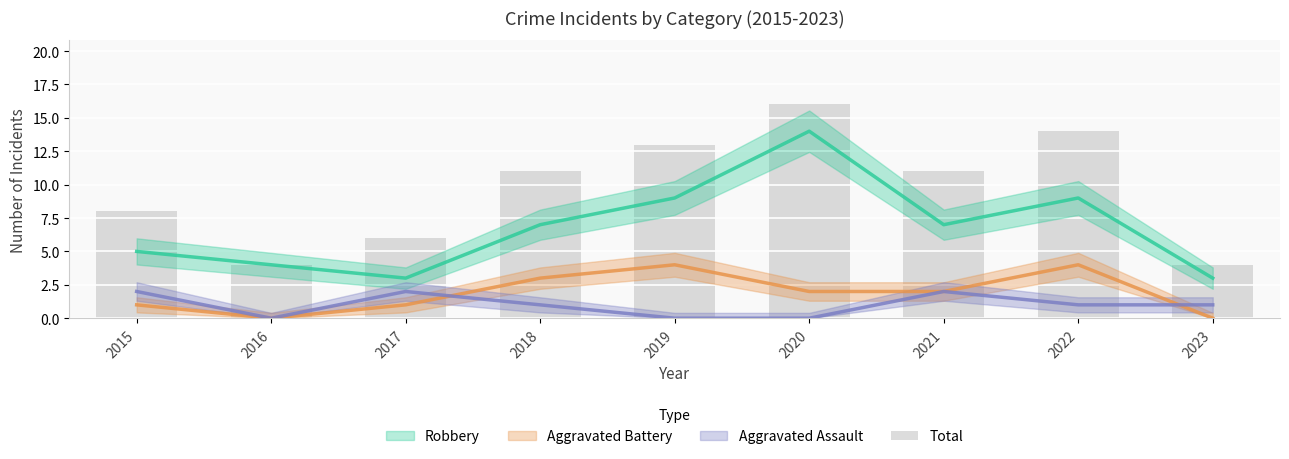

At which category does the chart reach its minimum across all series?

2016